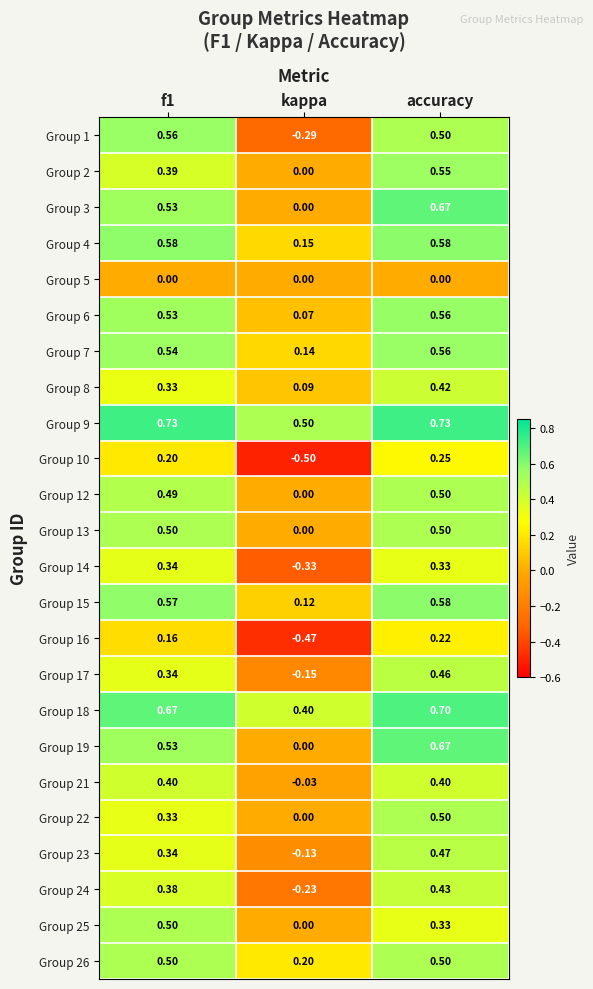

Which category has the lowest value across all series?

kappa